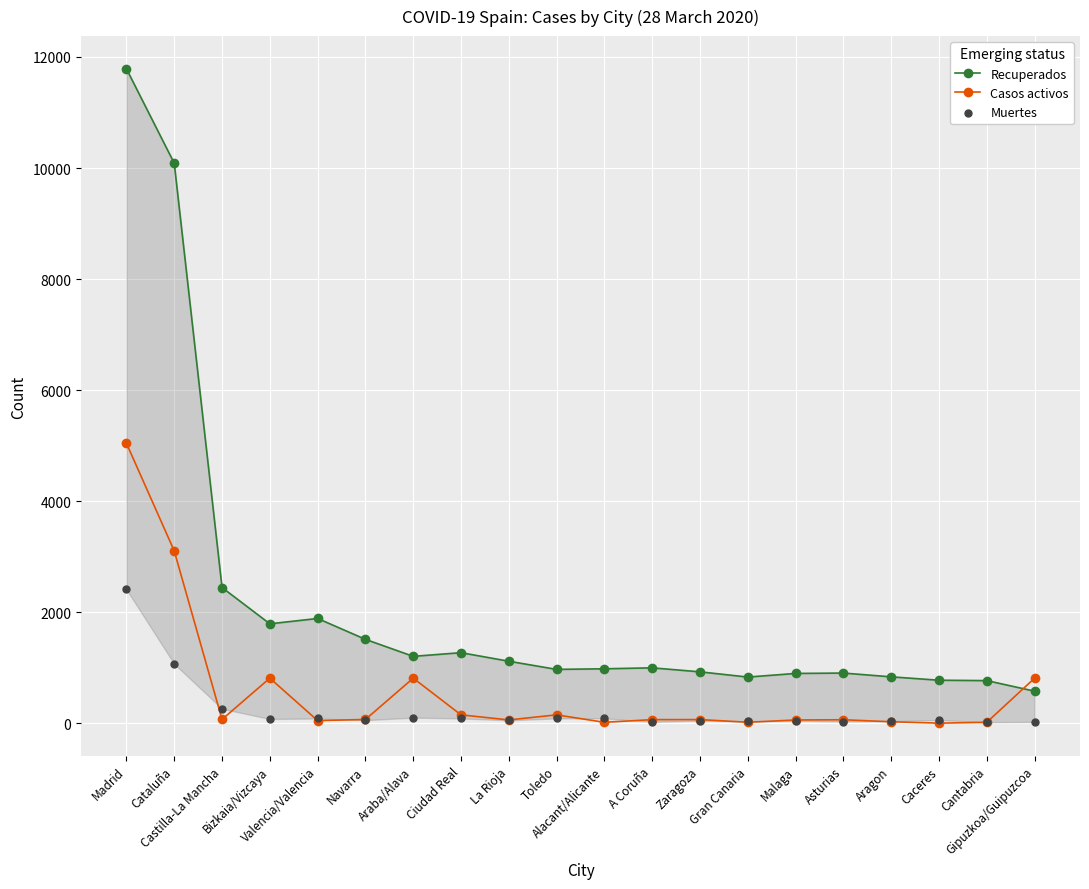

At which category is the sum across all series the highest?

Madrid